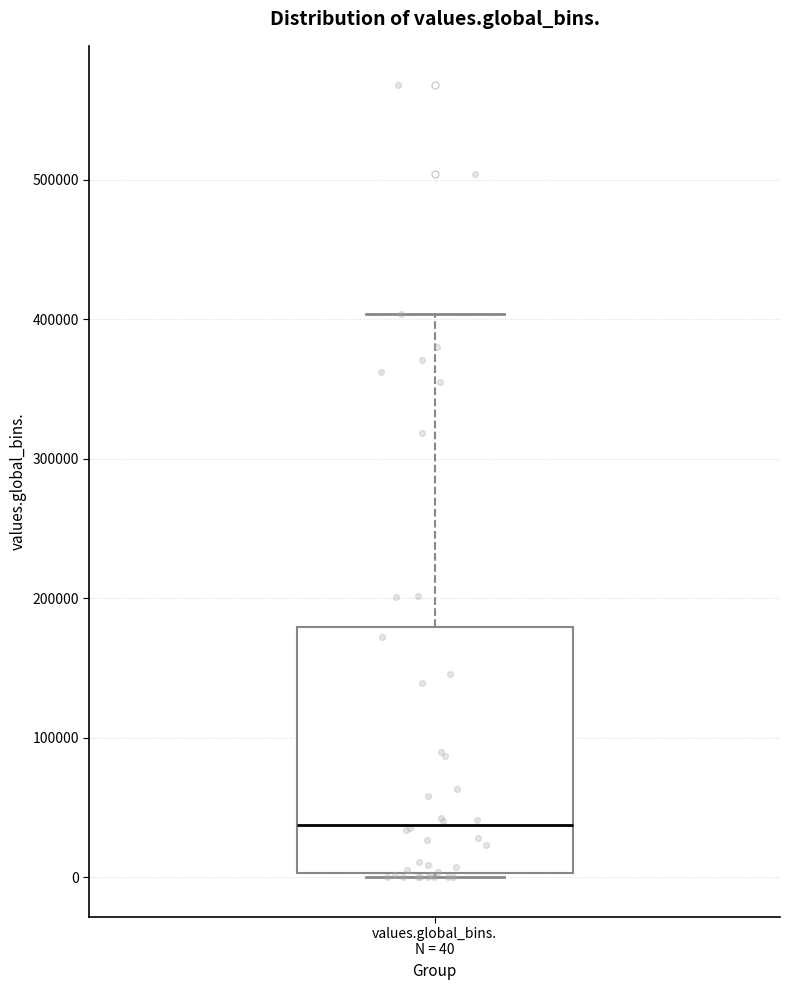

Transcribe this box plot: give where the median line is, the range the box spans, and where the two whiskers end, as read against the y-axis. The values are not printed on the chart, so give them approximately, as read against the axis.

median 40000, box 0 to 180000, whiskers 0 (just below the box's lower edge) to 400000